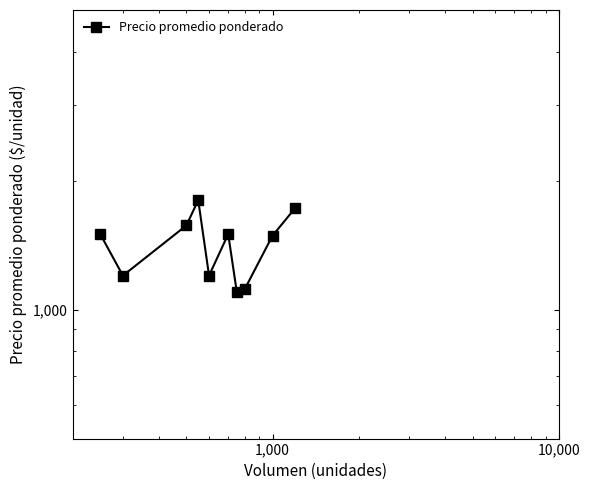

Between 8 and 1,000, which is larger?

1,000